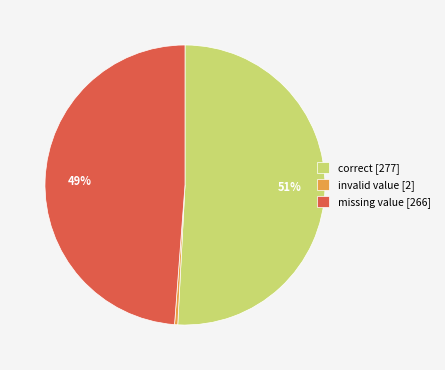

What percentage is the correct [277] slice, to the nearest percent?

51%